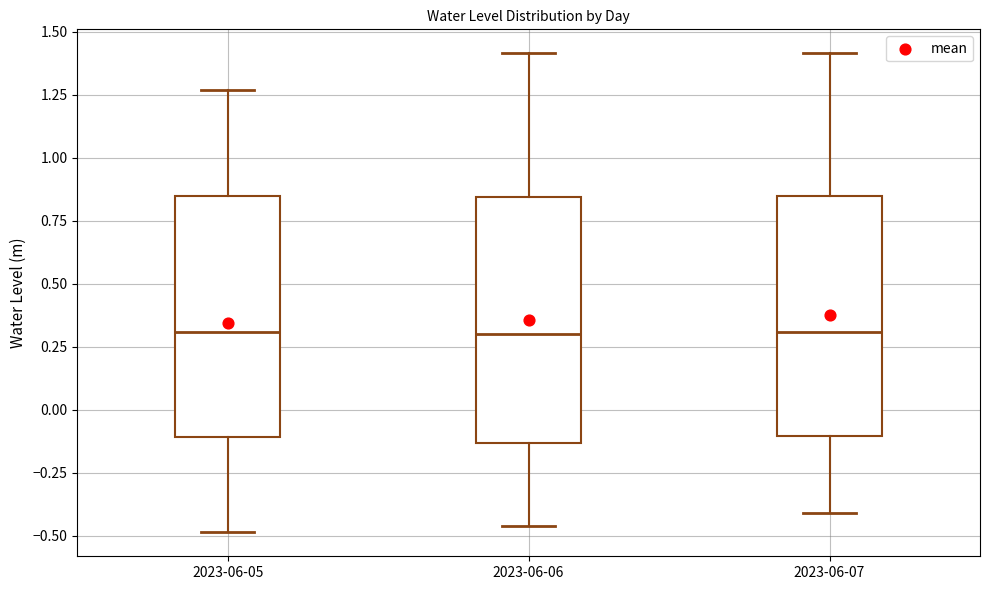

Reading left to right, read every box against the y-axis: the position of its median line, the range the box covers, and the ends of its whiskers. The values are not printed on the chart, so give them approximately, as read against the axis.

2023-06-05: median 0.30, box -0.10 to 0.85, whiskers -0.50 to 1.25
2023-06-06: median 0.30, box -0.15 to 0.85, whiskers -0.45 to 1.40
2023-06-07: median 0.30, box -0.10 to 0.85, whiskers -0.40 to 1.40